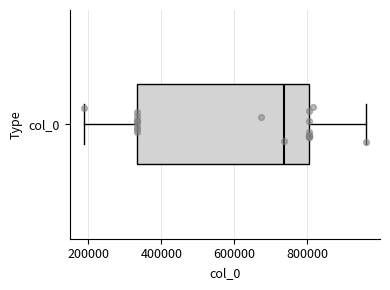

Transcribe this box plot: give where the median line is, the range the box spans, and where the two whiskers end, as read against the x-axis. The values are not printed on the chart, so give them approximately, as read against the axis.

median 740000, box 340000 to 800000, whiskers 180000 to 960000